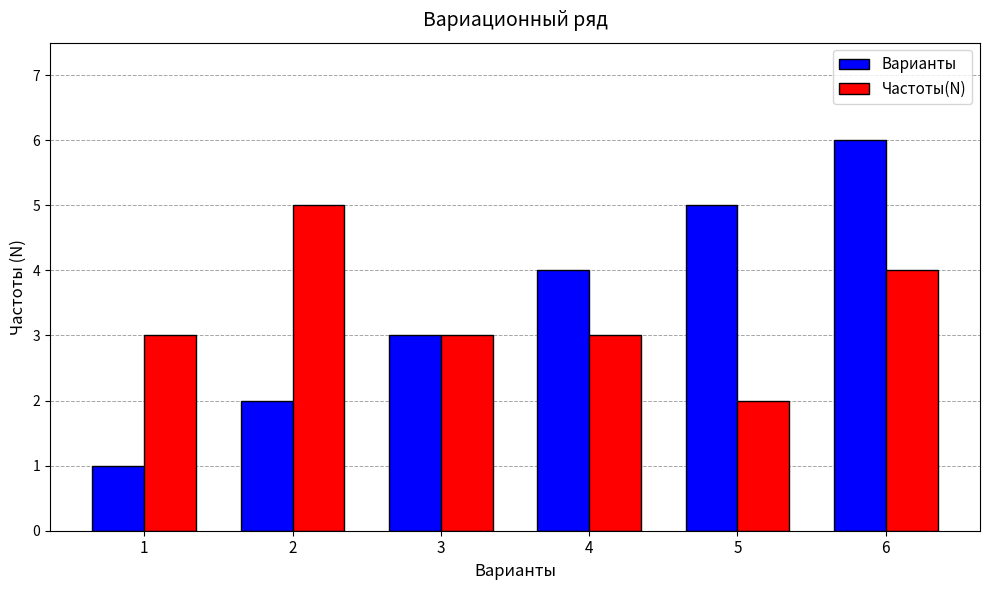

What is the total value across all series at 6?

10